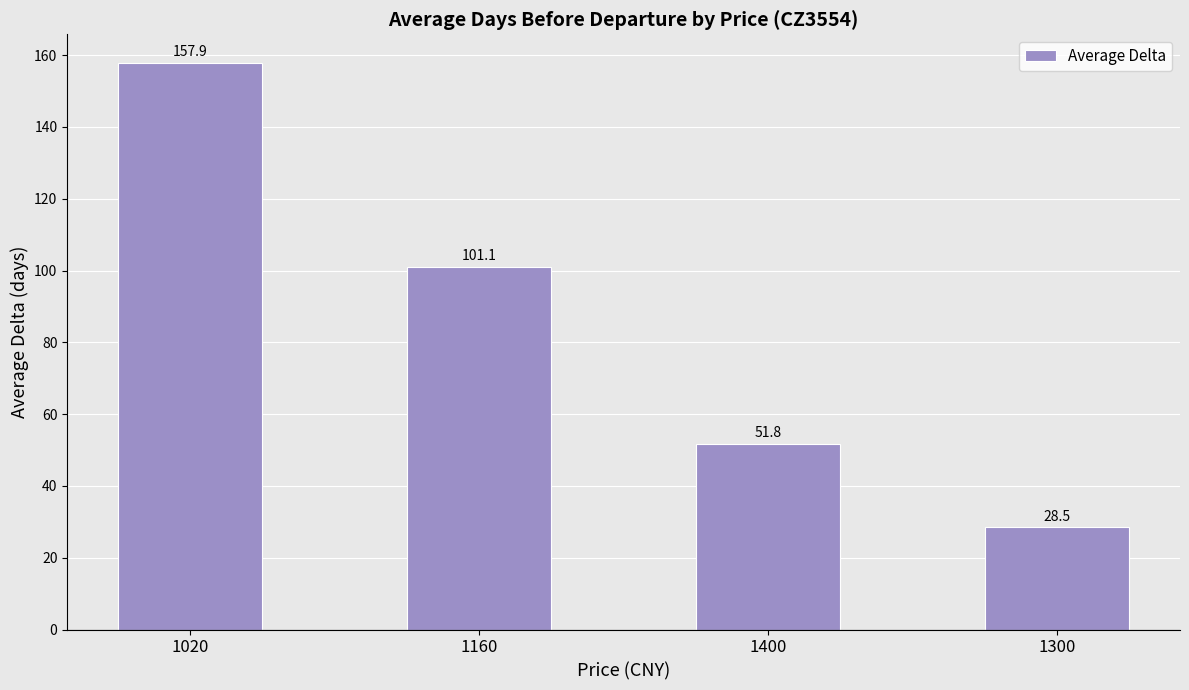

How many series are shown in this chart?

1